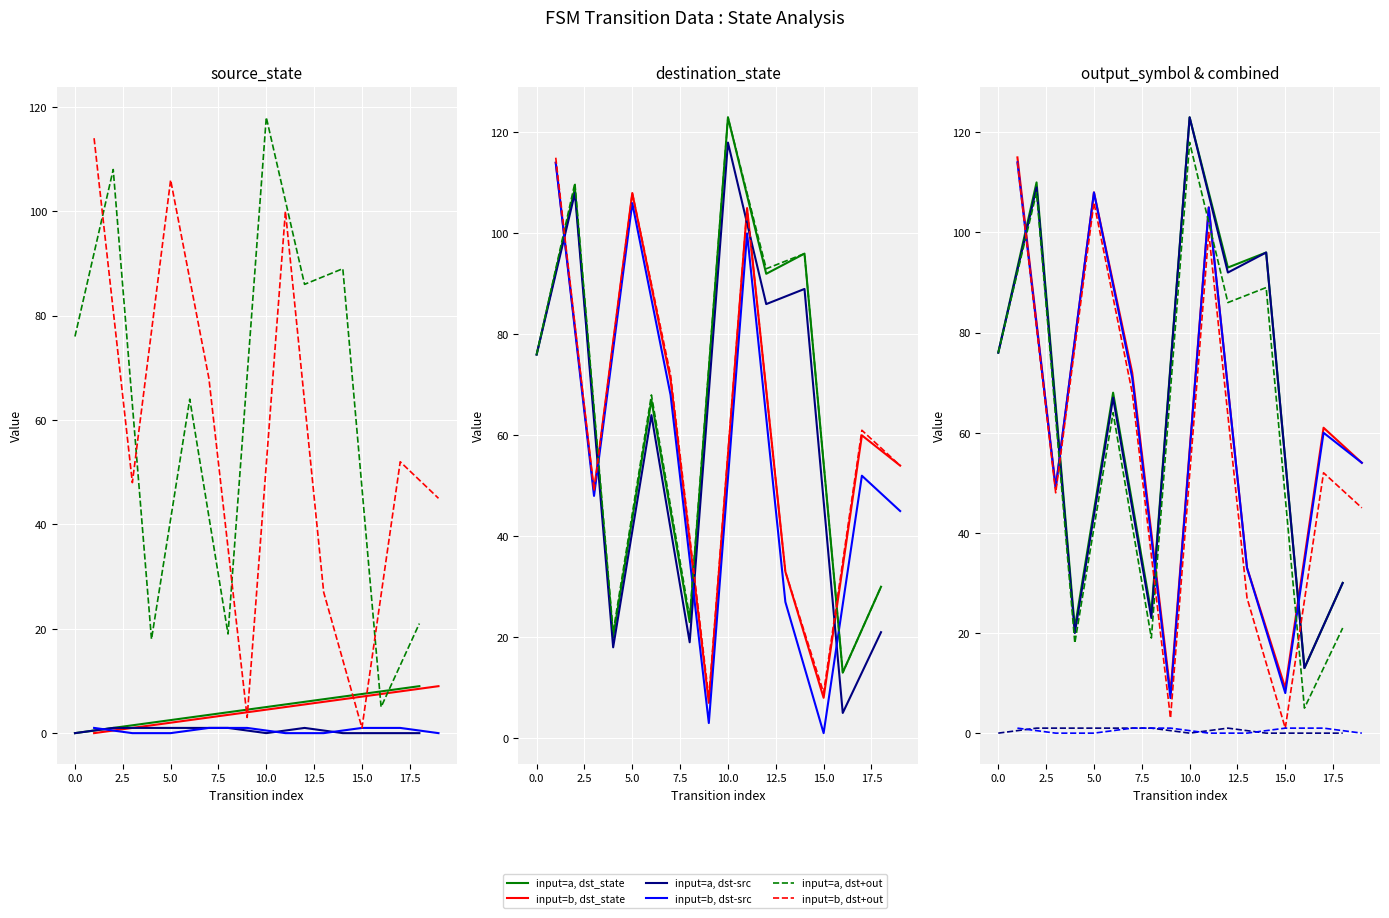

Between 14 and 7, which is larger?

14